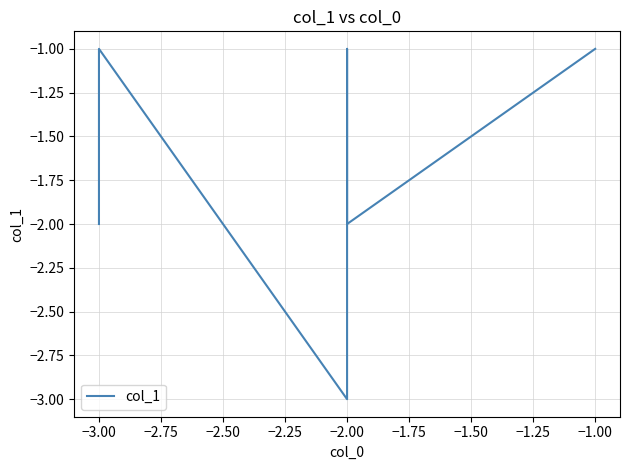

Where is the data nearest to the value -2?

−2.00